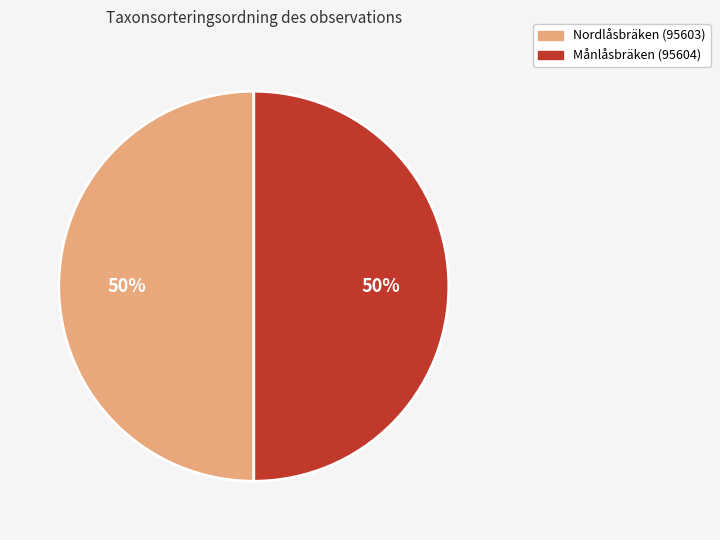

Combined, do Månlåsbräken (95604) and Nordlåsbräken (95603) account for over 50%?

Yes